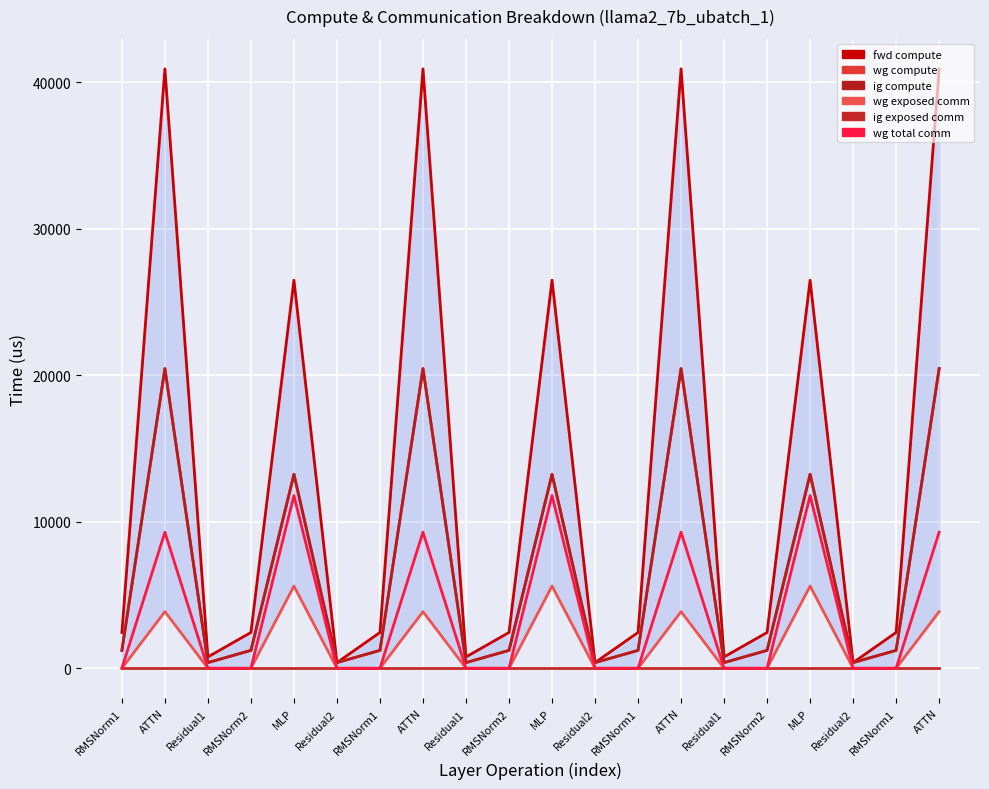

True or false: wg compute has more than 1 points higher than both neighbors.

True